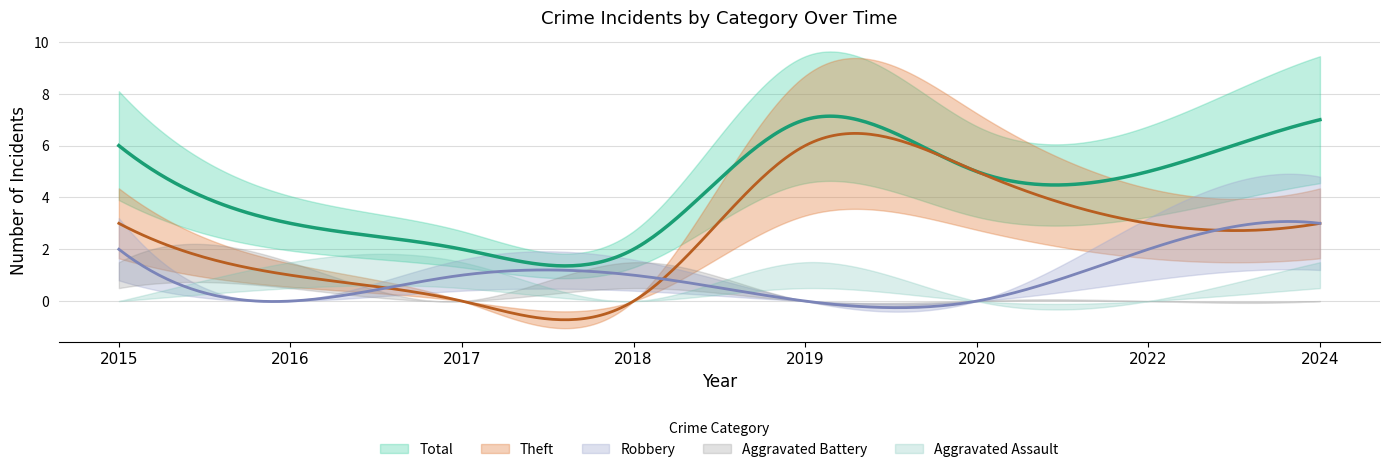

What is the spread (max minus min) of values at 2016?

3